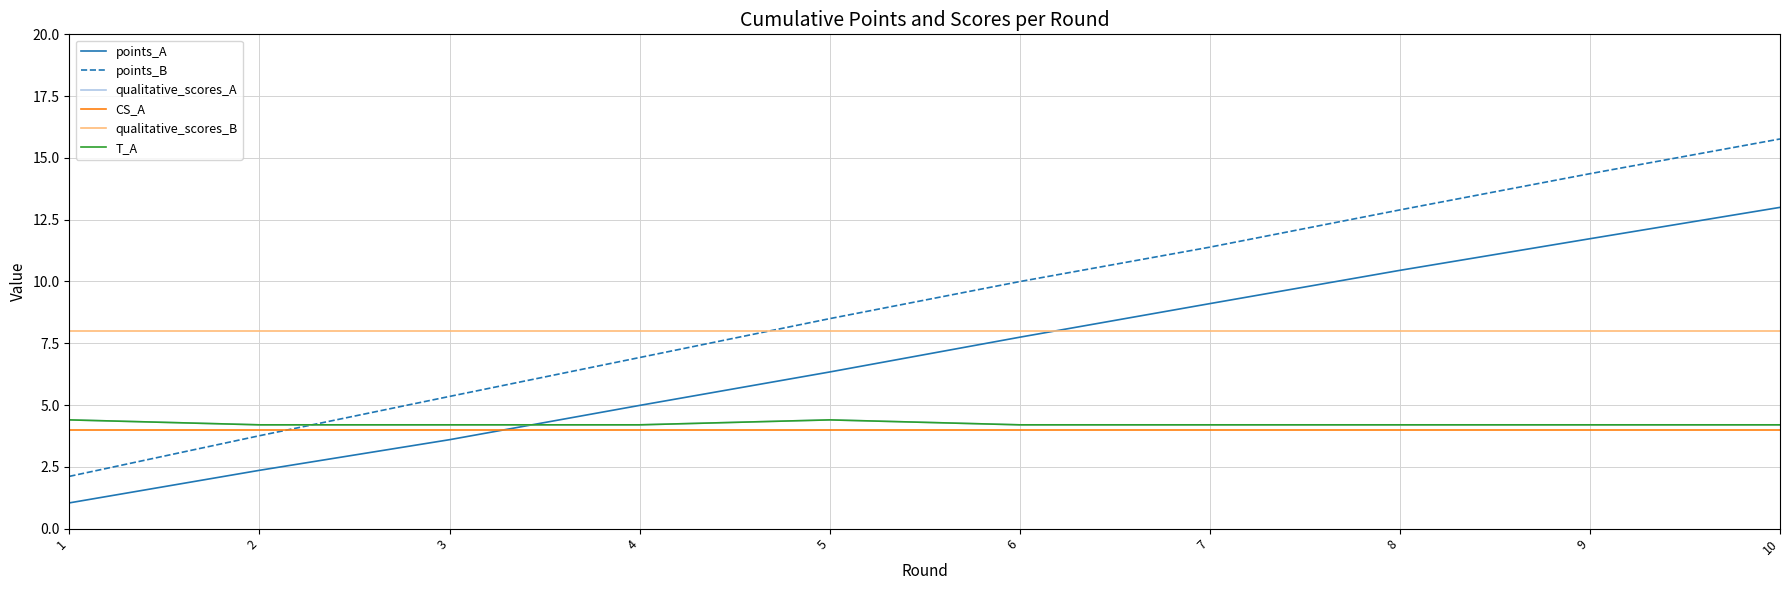

How many intersections are there between qualitative_scores_A and points_A?

1